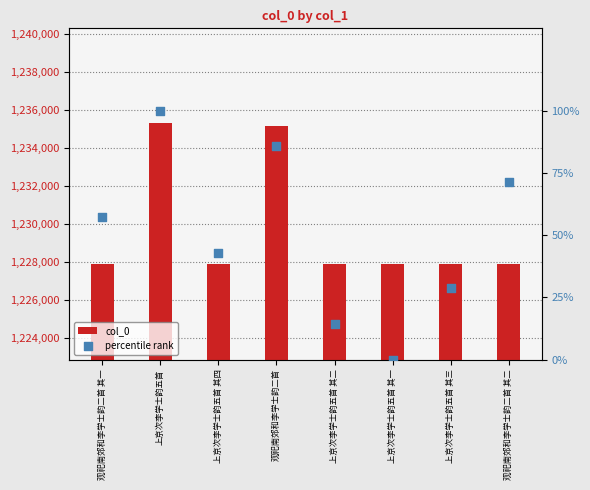

Is the value of col_0 at 上京次李学士韵五首 其一 greater than the value of percentile rank at 上京次李学士韵五首 其二?

Yes